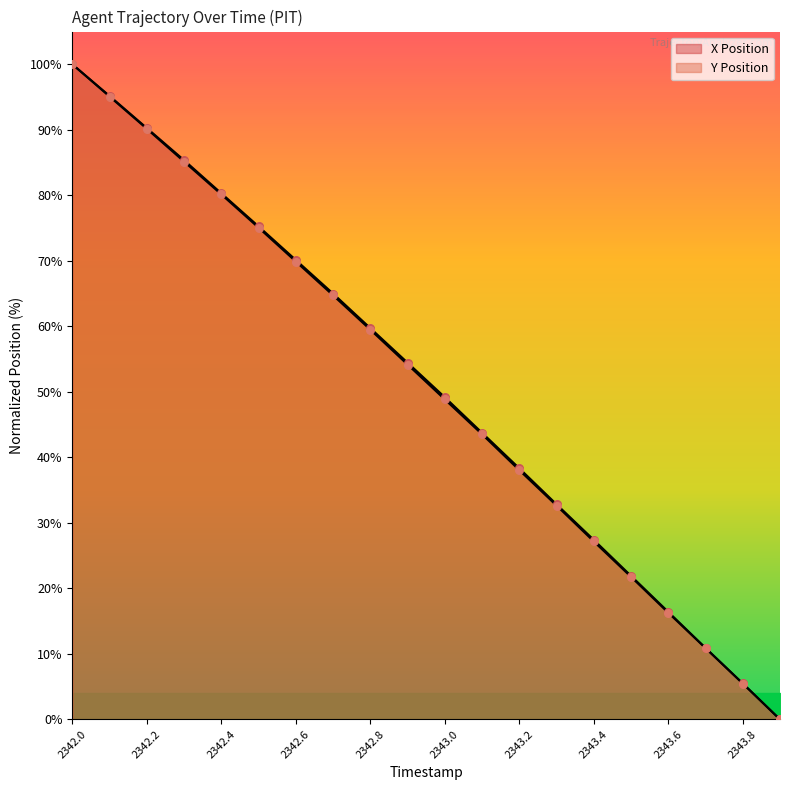

What is the total value across all series at 2342.7?

129.7